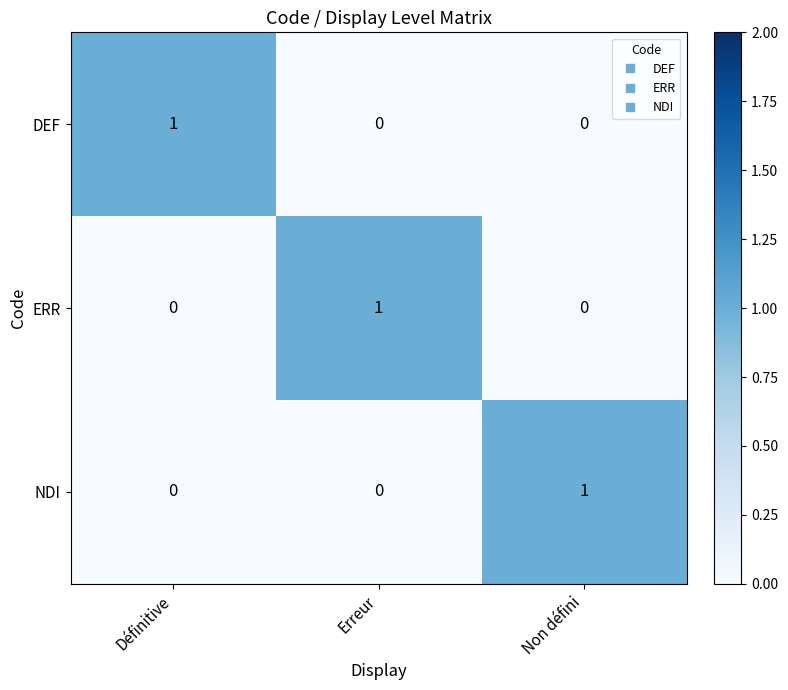

Is it true that DEF equals 0 at Erreur?

True